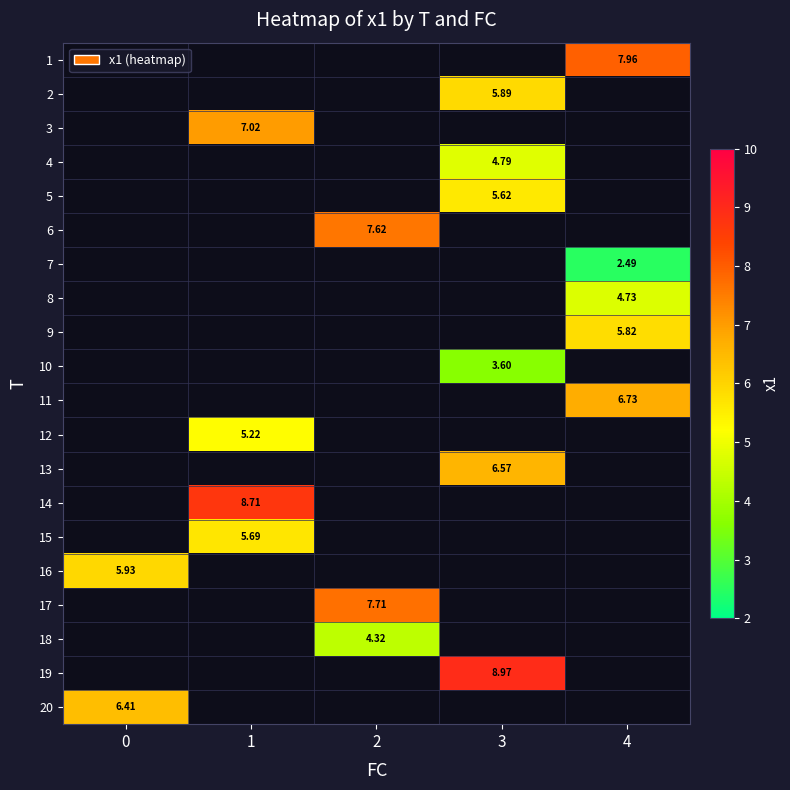

What is the minimum value for 20?

6.4